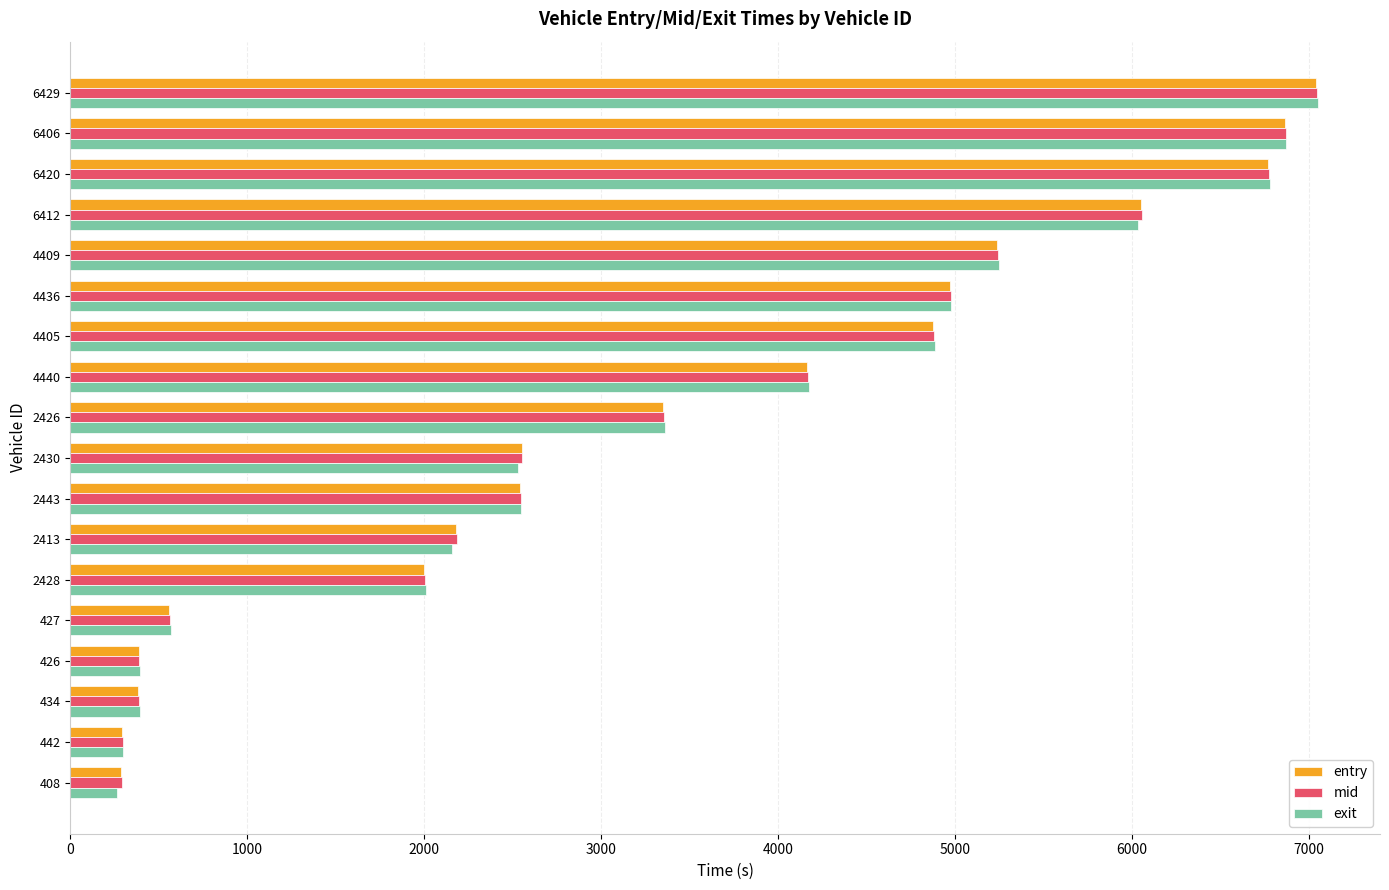

At which label is entry closest to 3665?

2426